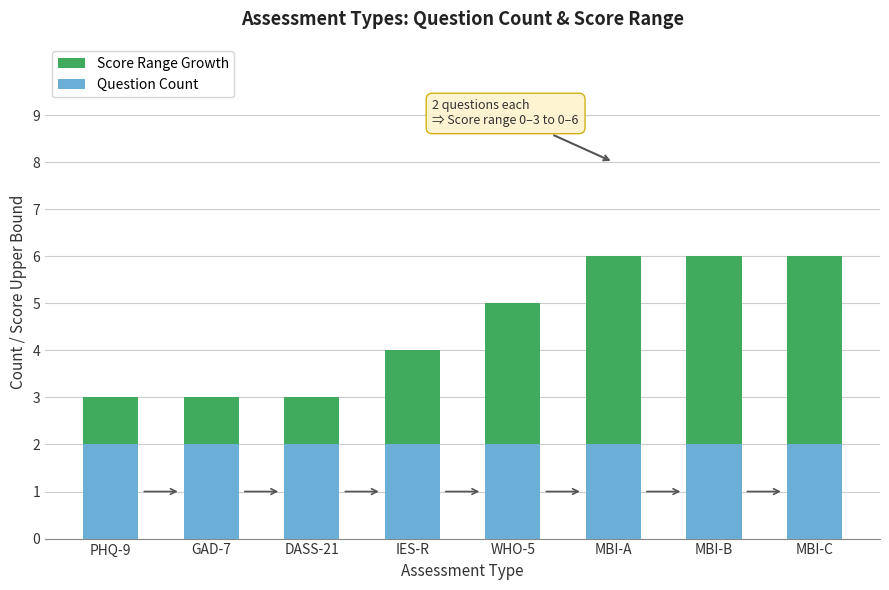

Reading left to right, list the values for the Question Count series.

2	2	2	2	2	2	2	2